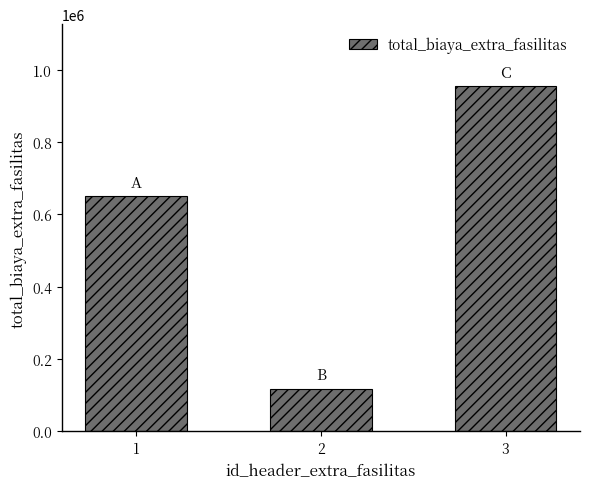

What is the greatest value displayed?

954000